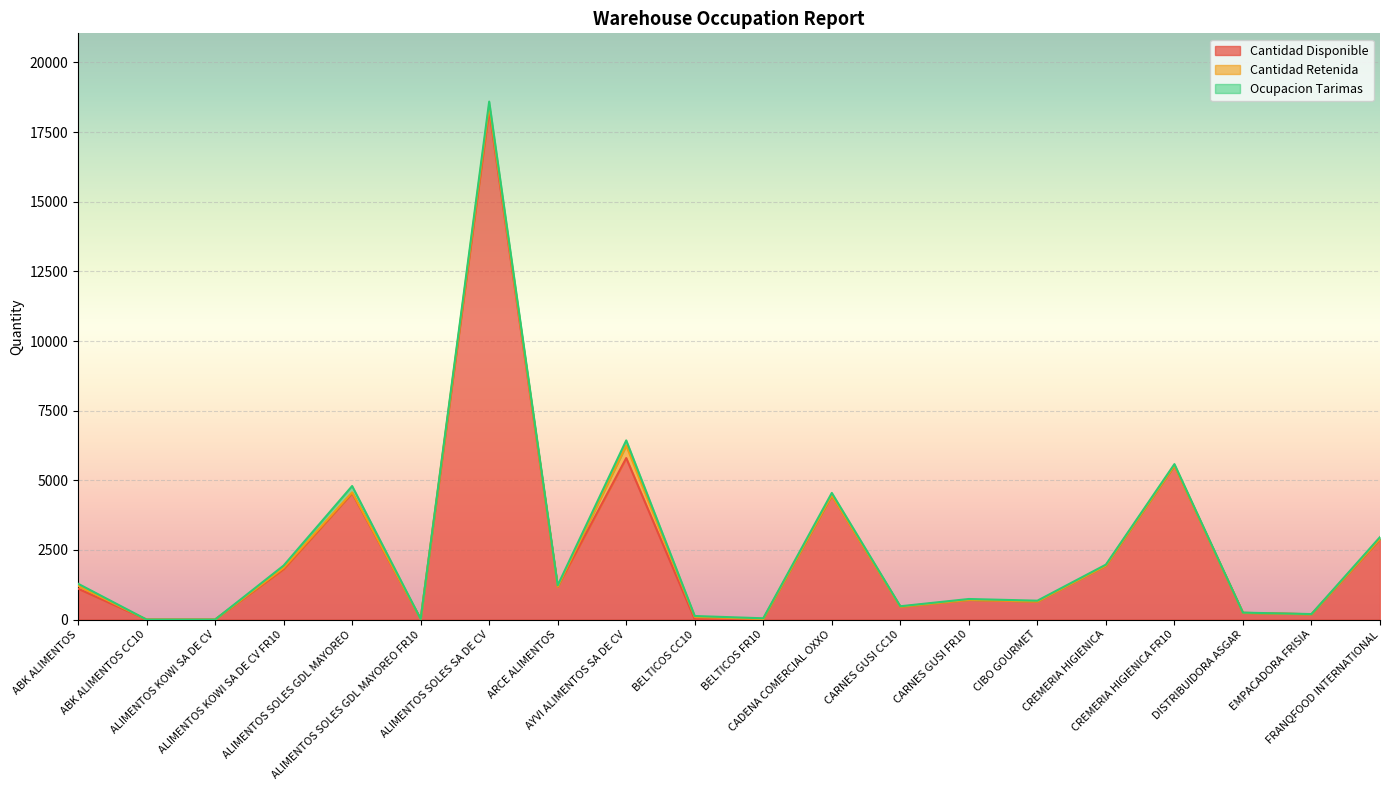

Is it true that Cantidad Disponible equals 2885 at FRANQFOOD INTERNATIONAL?

True